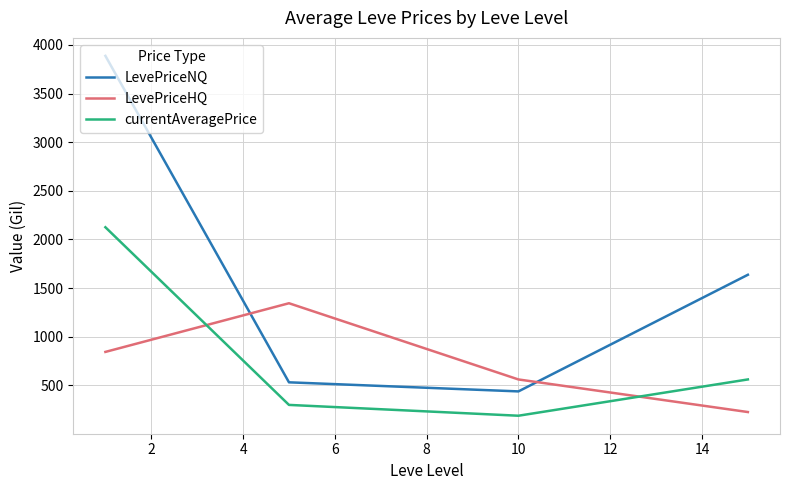

After their last crossing, which series has the higher values: LevePriceHQ or currentAveragePrice?

currentAveragePrice